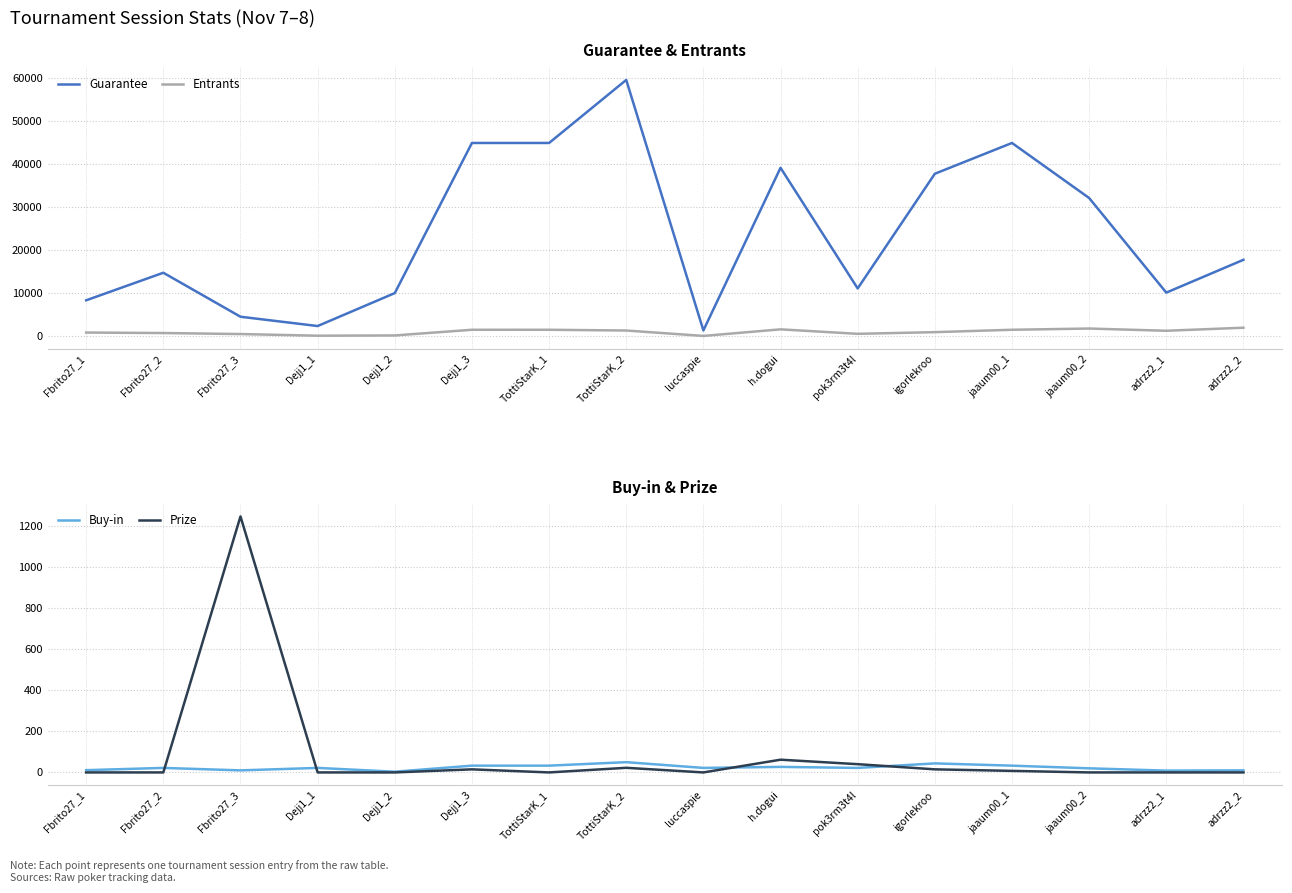

What is the minimum value for Entrants?

67